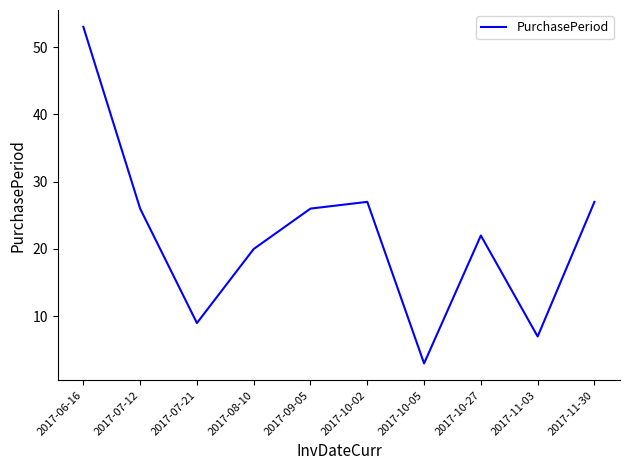

Does the chart have visible grid lines?

No